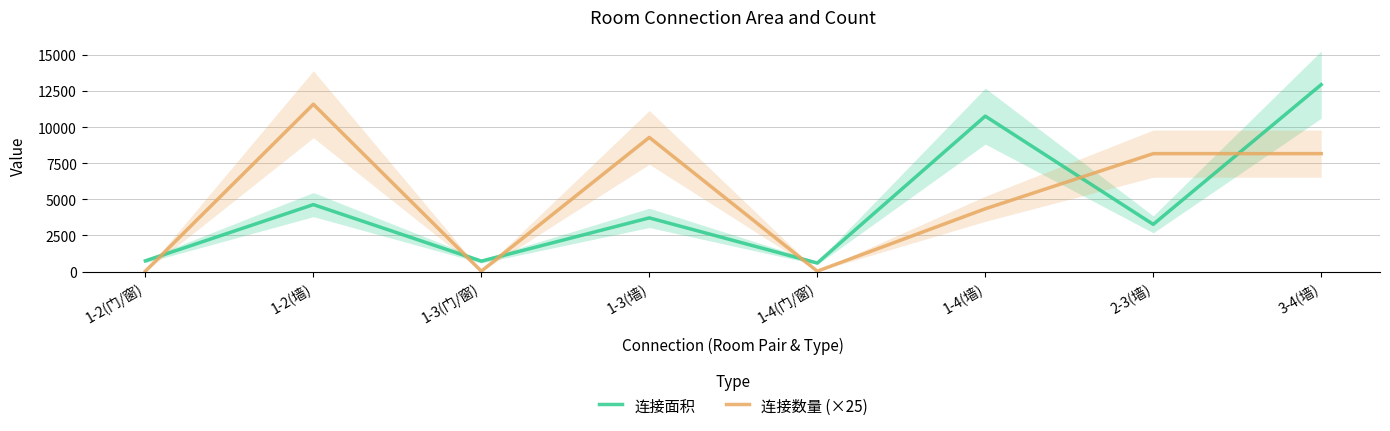

What is the smallest value displayed?

25